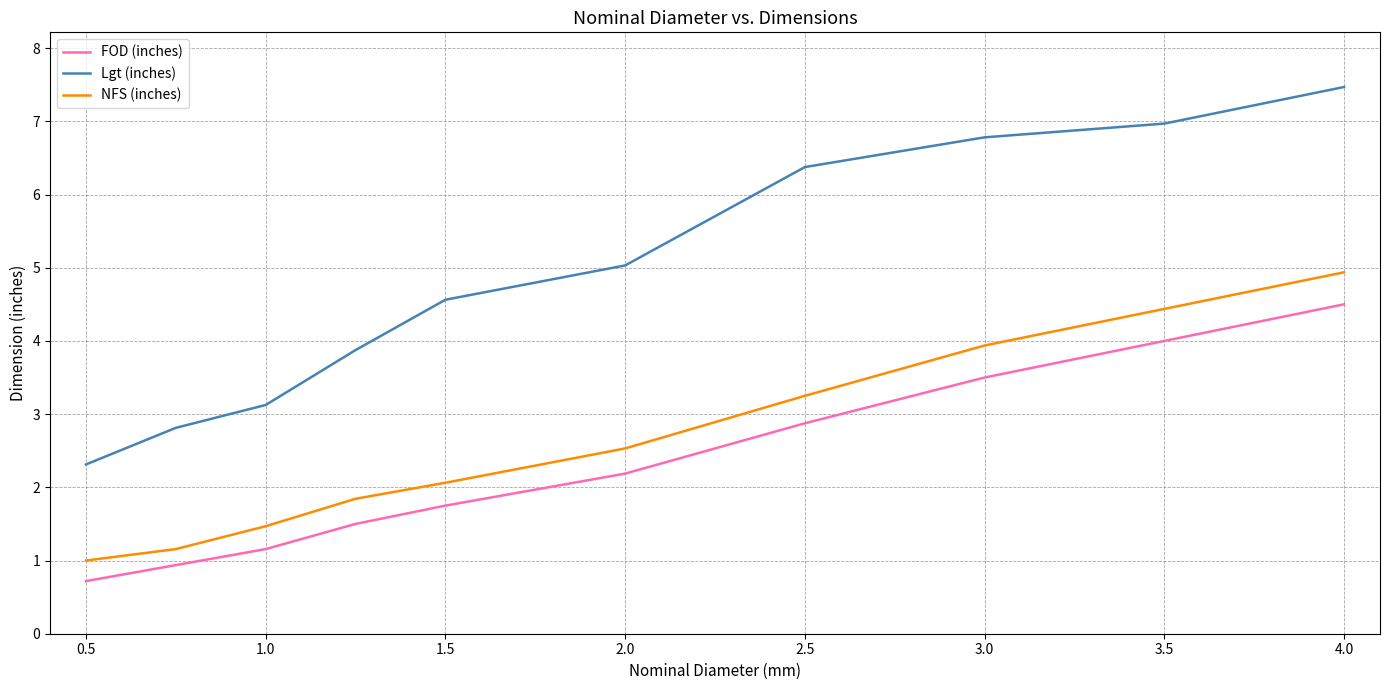

Which series has the widest spread of values?

Lgt (inches)